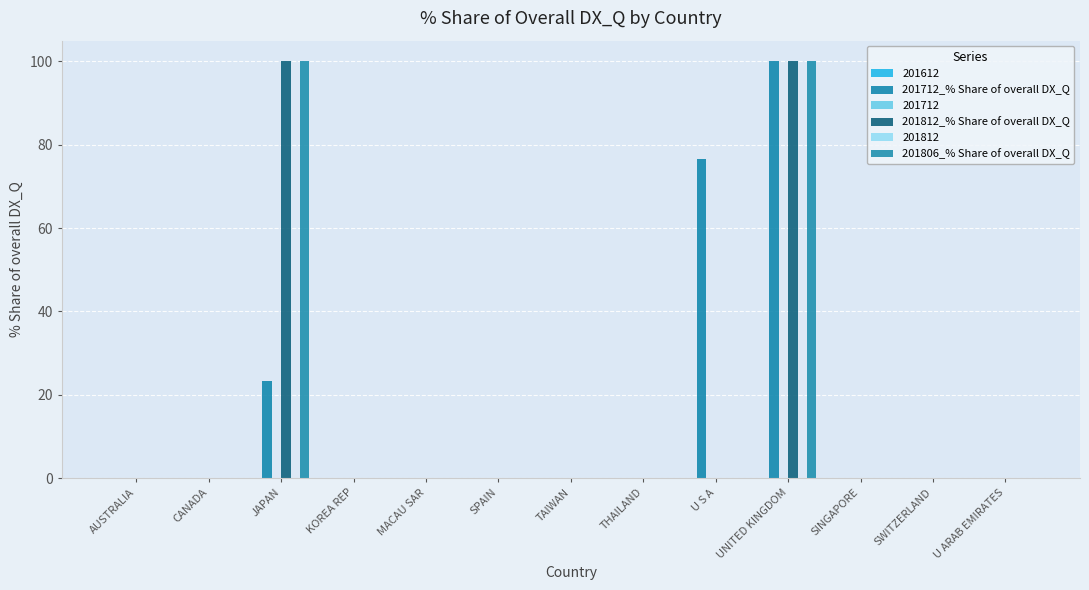

What is the label of the 11th bar from the right?

JAPAN